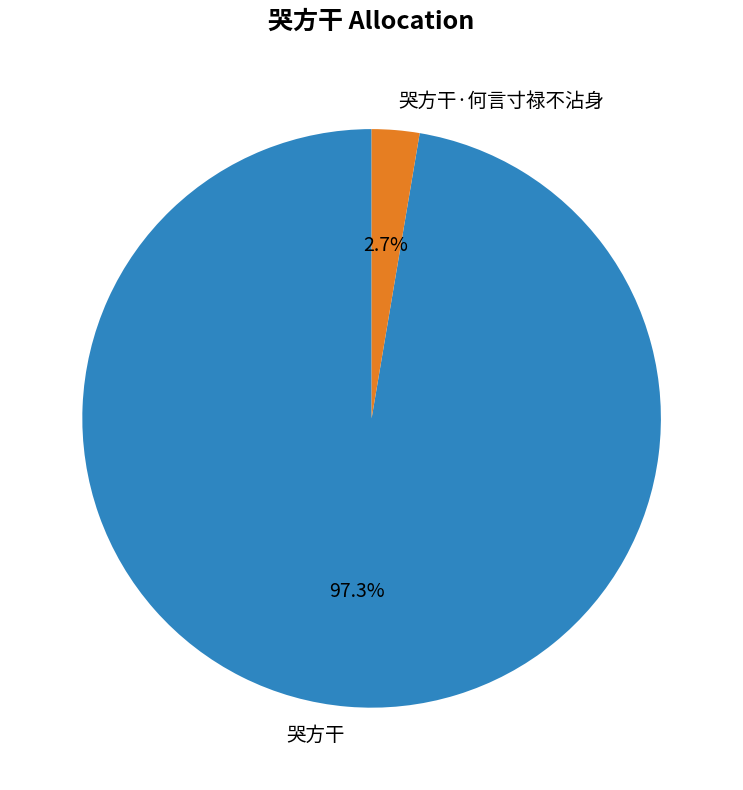

To the nearest percent, what is the difference between the largest and smallest slice percentages?

95%